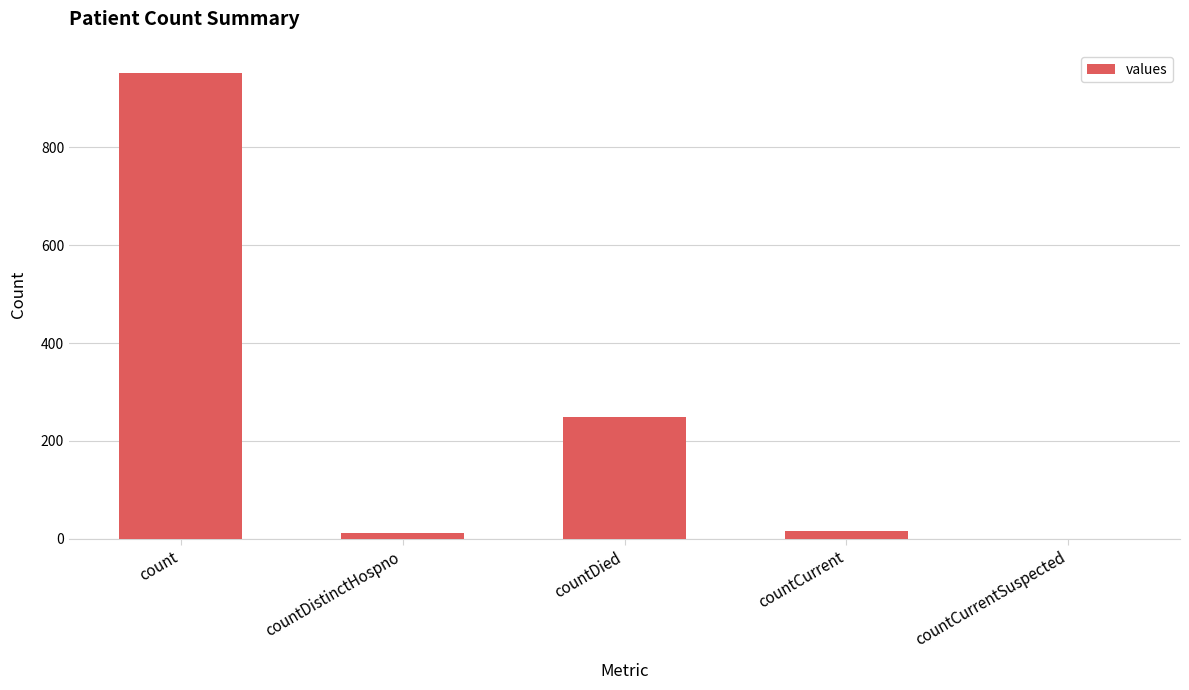

What is the maximum value shown in the chart?

951